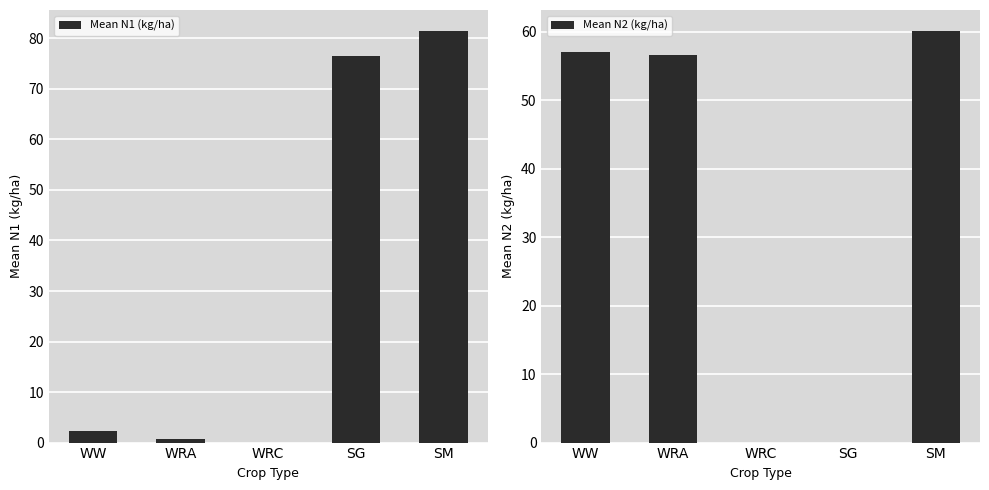

What is the value of the Mean N1 (kg/ha) bar at the 2nd from the left?

0.8